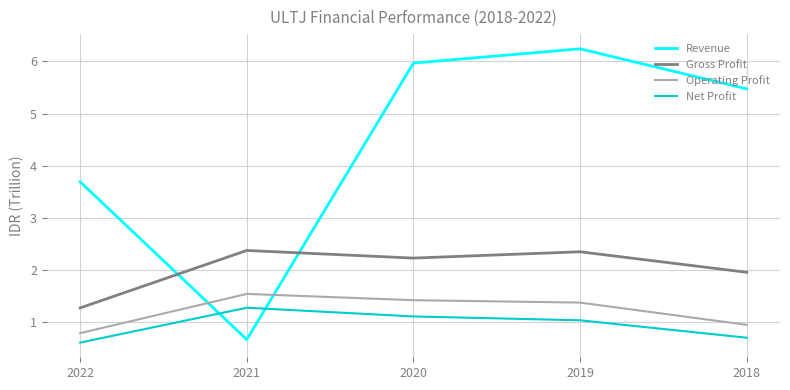

Which series has the widest spread of values?

Revenue